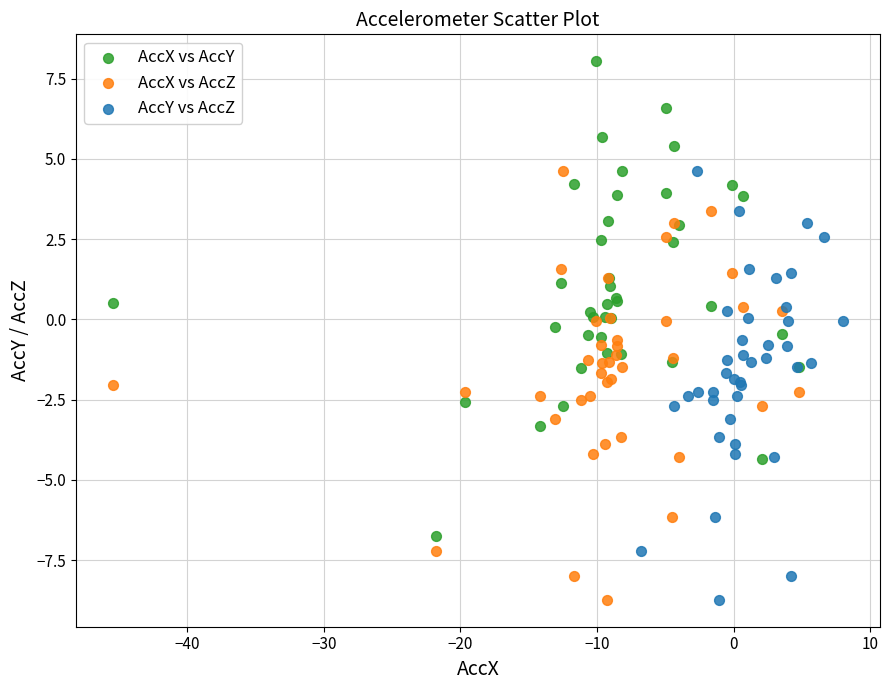

Which series has the widest spread of Y values?

AccX vs AccY